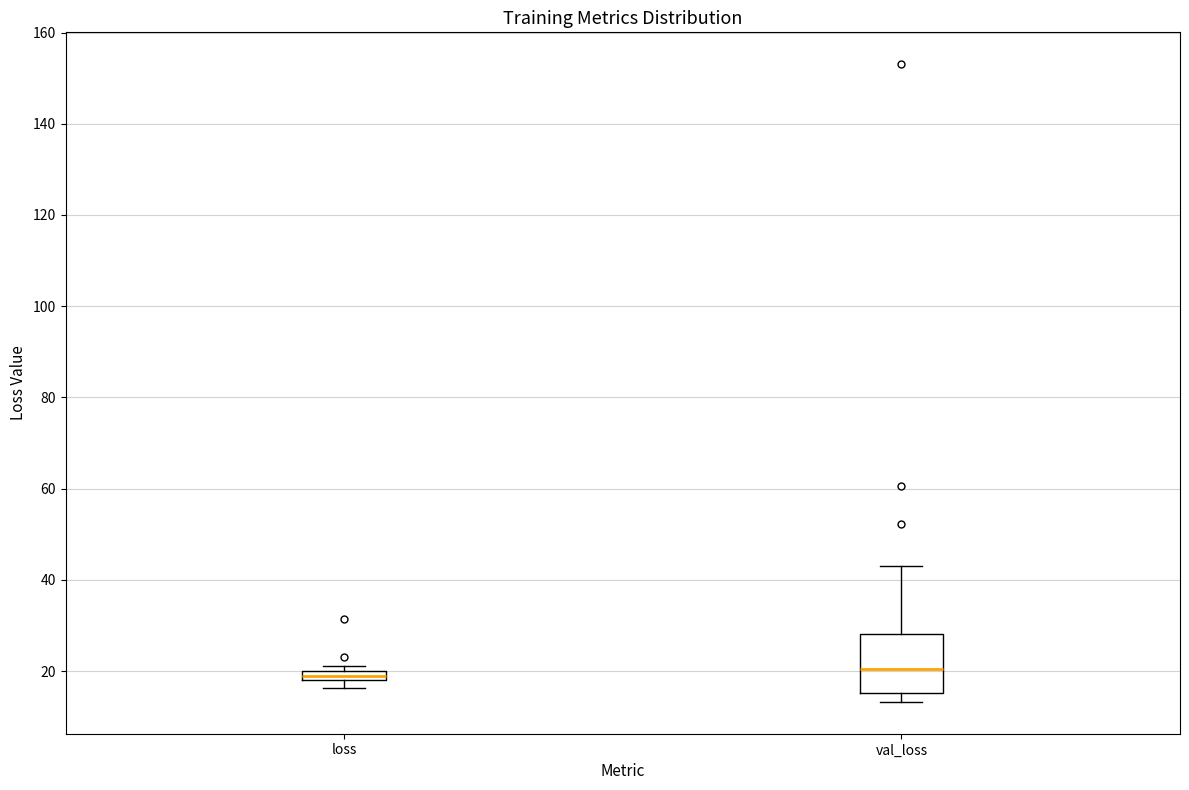

Where is the lower edge of the box for loss on the y-axis? The values are not printed on the chart, so give them approximately, as read against the axis.

18